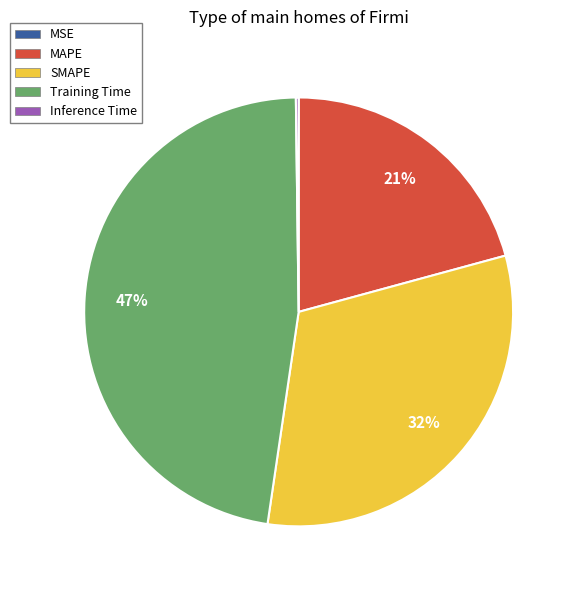

Is Training Time the majority of the pie?

No